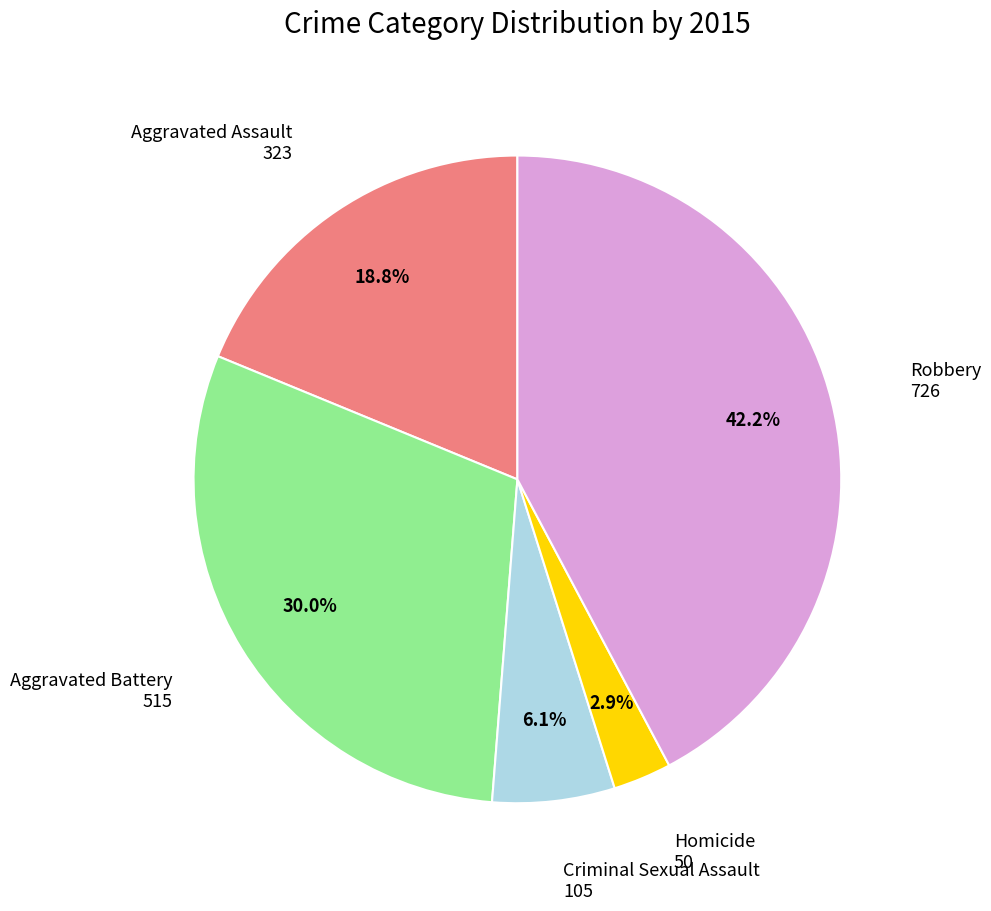

Is there any slice that represents more than half of the pie?

No